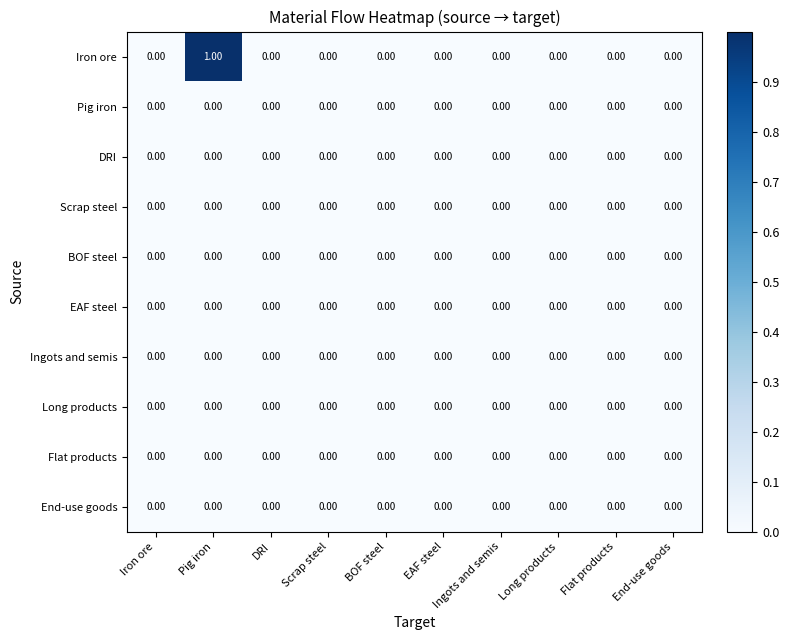

Which series has the largest total across all categories?

Iron ore